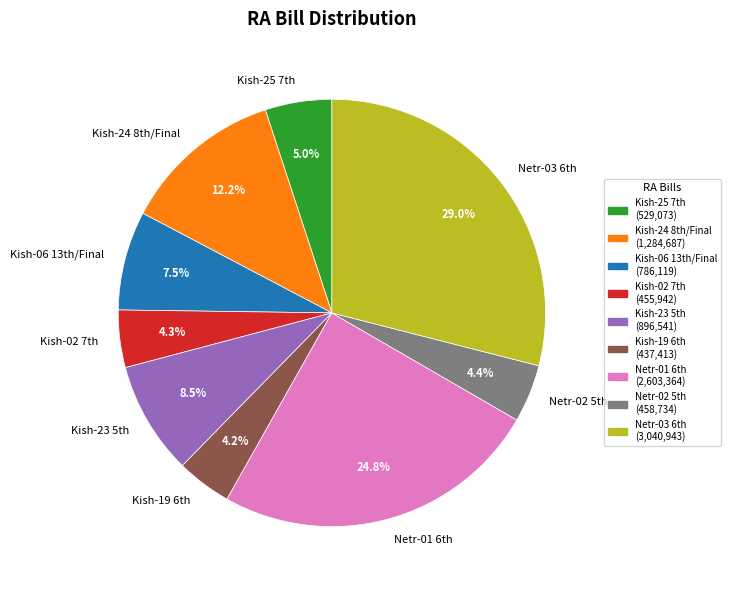

To the nearest percent, what is the average slice percentage?

11%